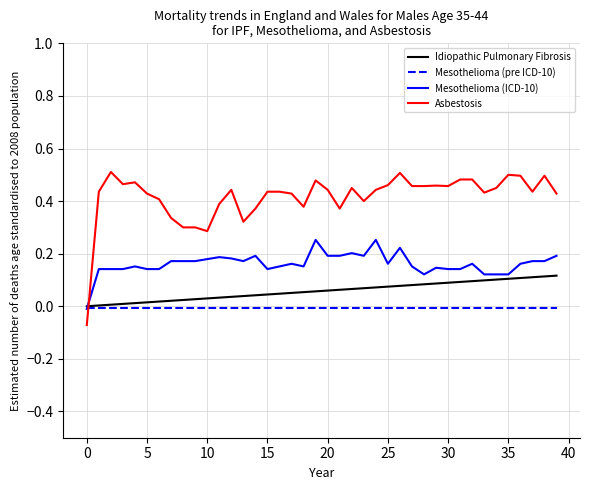

Which series has the widest spread of values?

Asbestosis